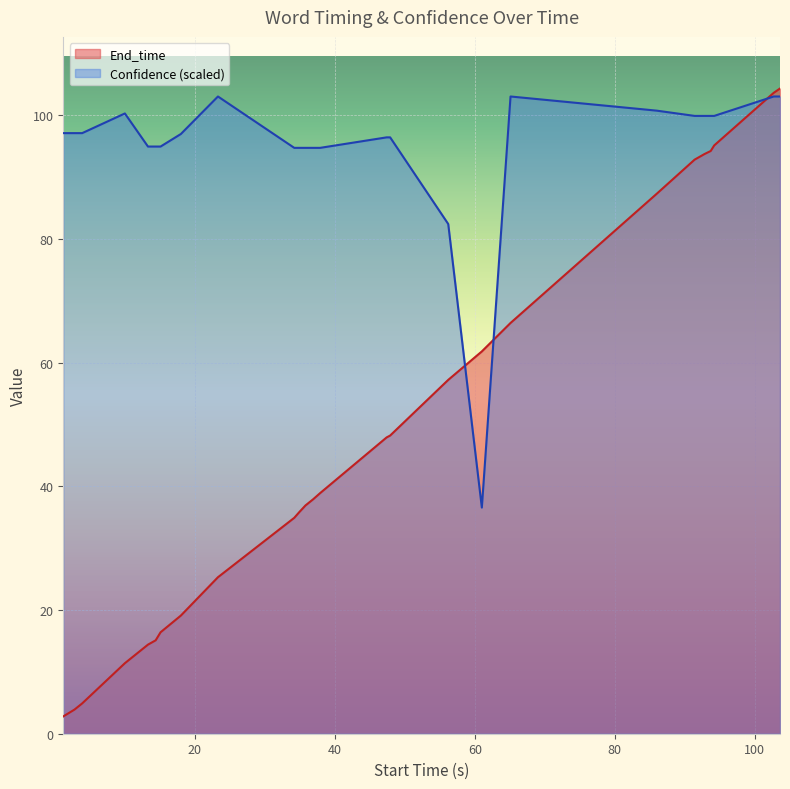

Rank the series by their average value, from highest to lowest.

Confidence (scaled), End_time